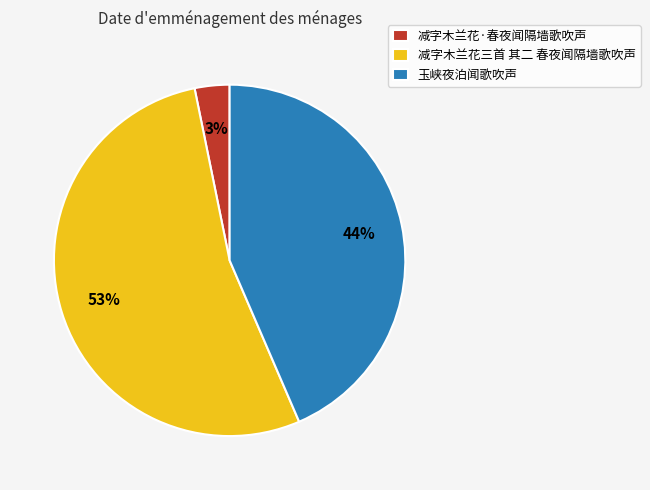

Which slice is the largest?

减字木兰花三首 其二 春夜闻隔墙歌吹声